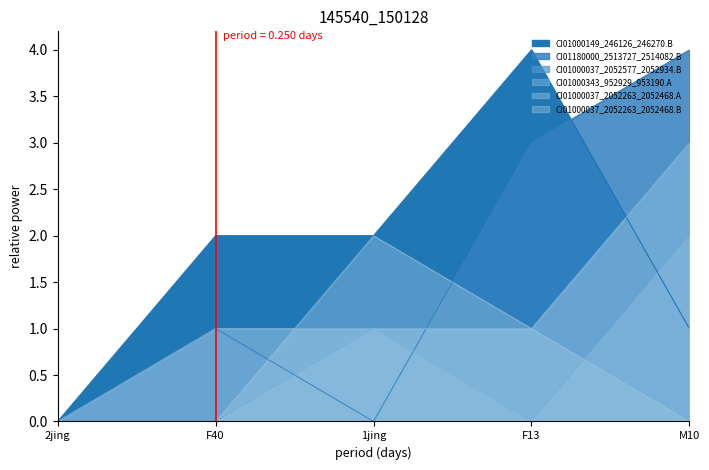

How many intersections are there between CI01180000_2513727_2514082.B and CI01000037_2052577_2052934.B?

1